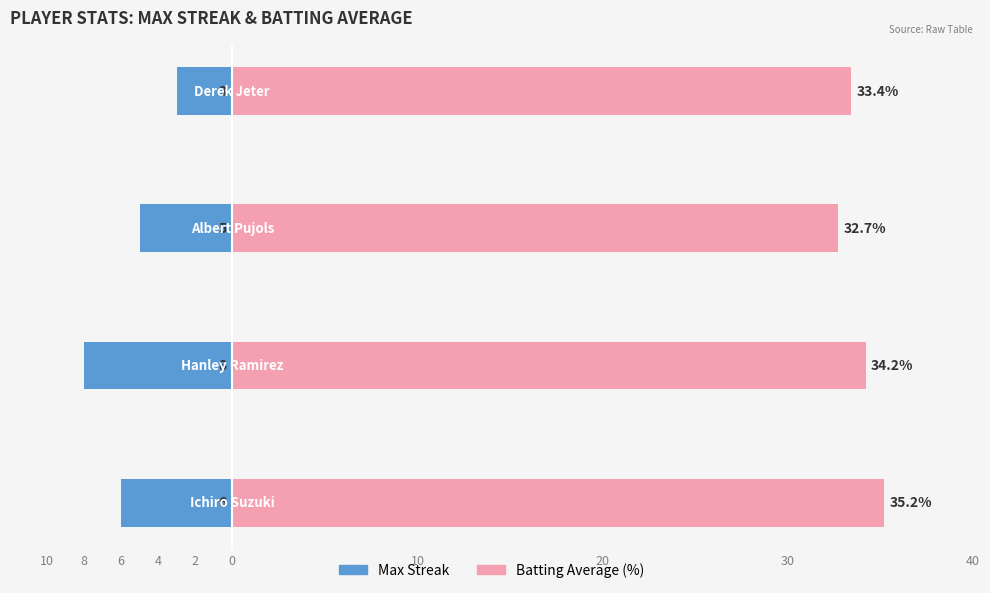

How many bars are there in total?

8